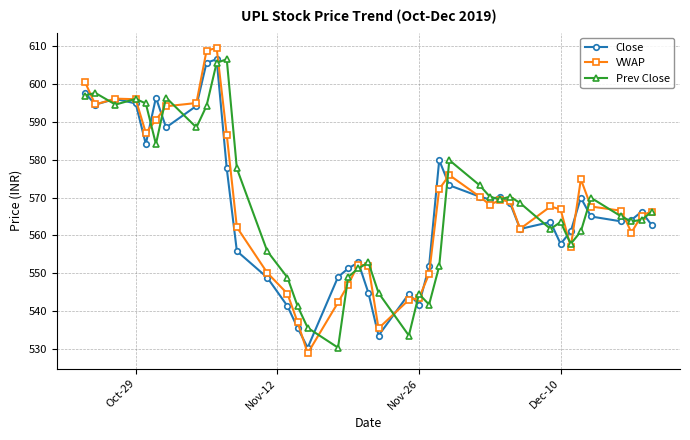

What is the maximum value shown in the chart?

609.6